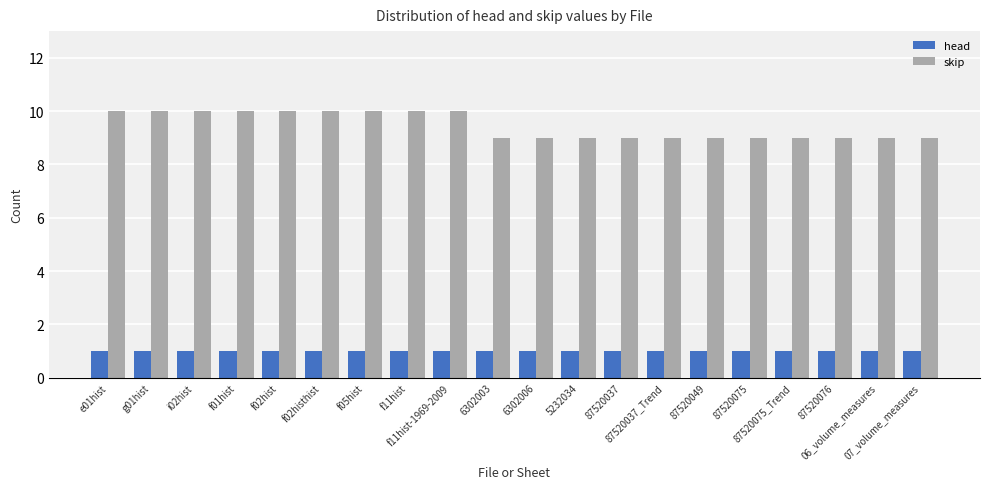

Which series has the largest total across all categories?

skip